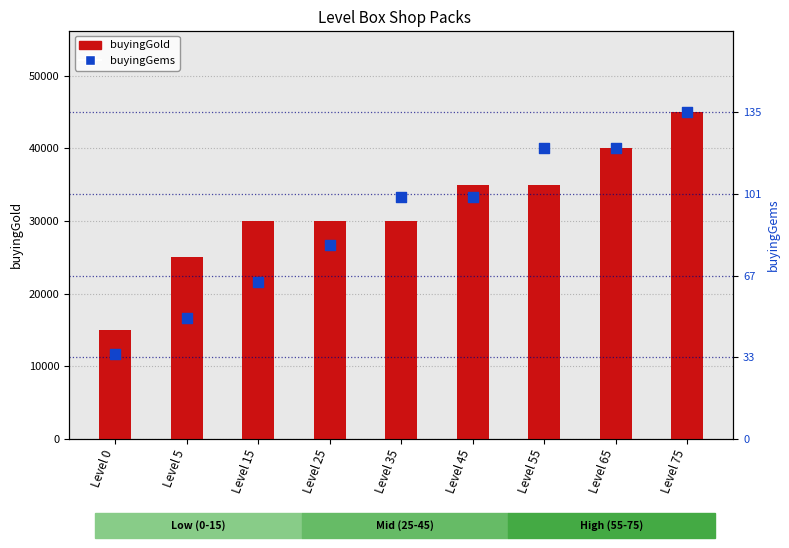

Is the value of buyingGems at Level 35 greater than the value of buyingGold at Level 75?

No